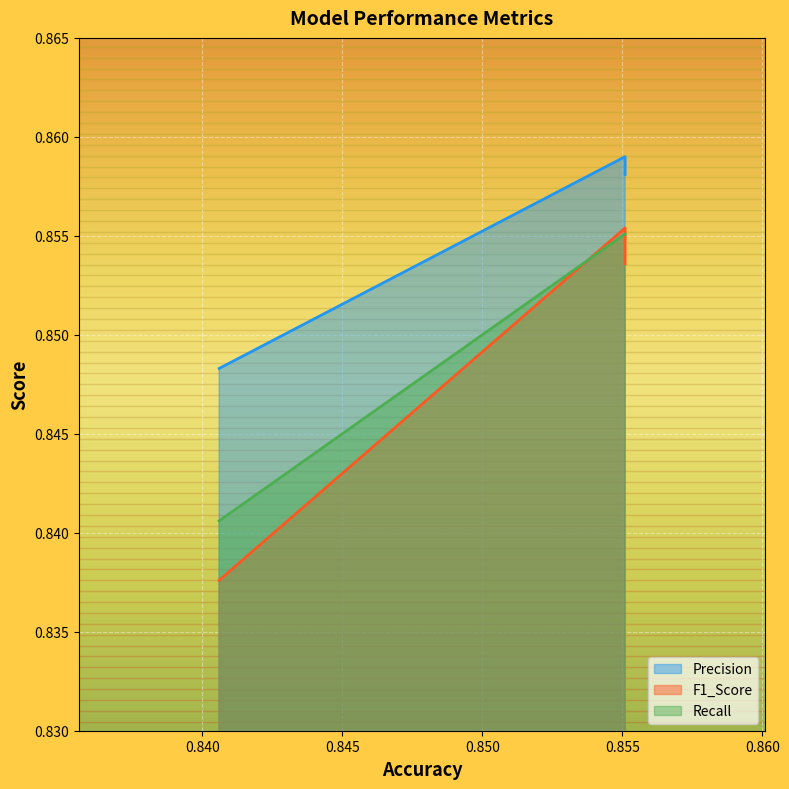

Which series changed the most between All-Feature Distilled Tree and Top-k Distilled Tree?

F1_Score